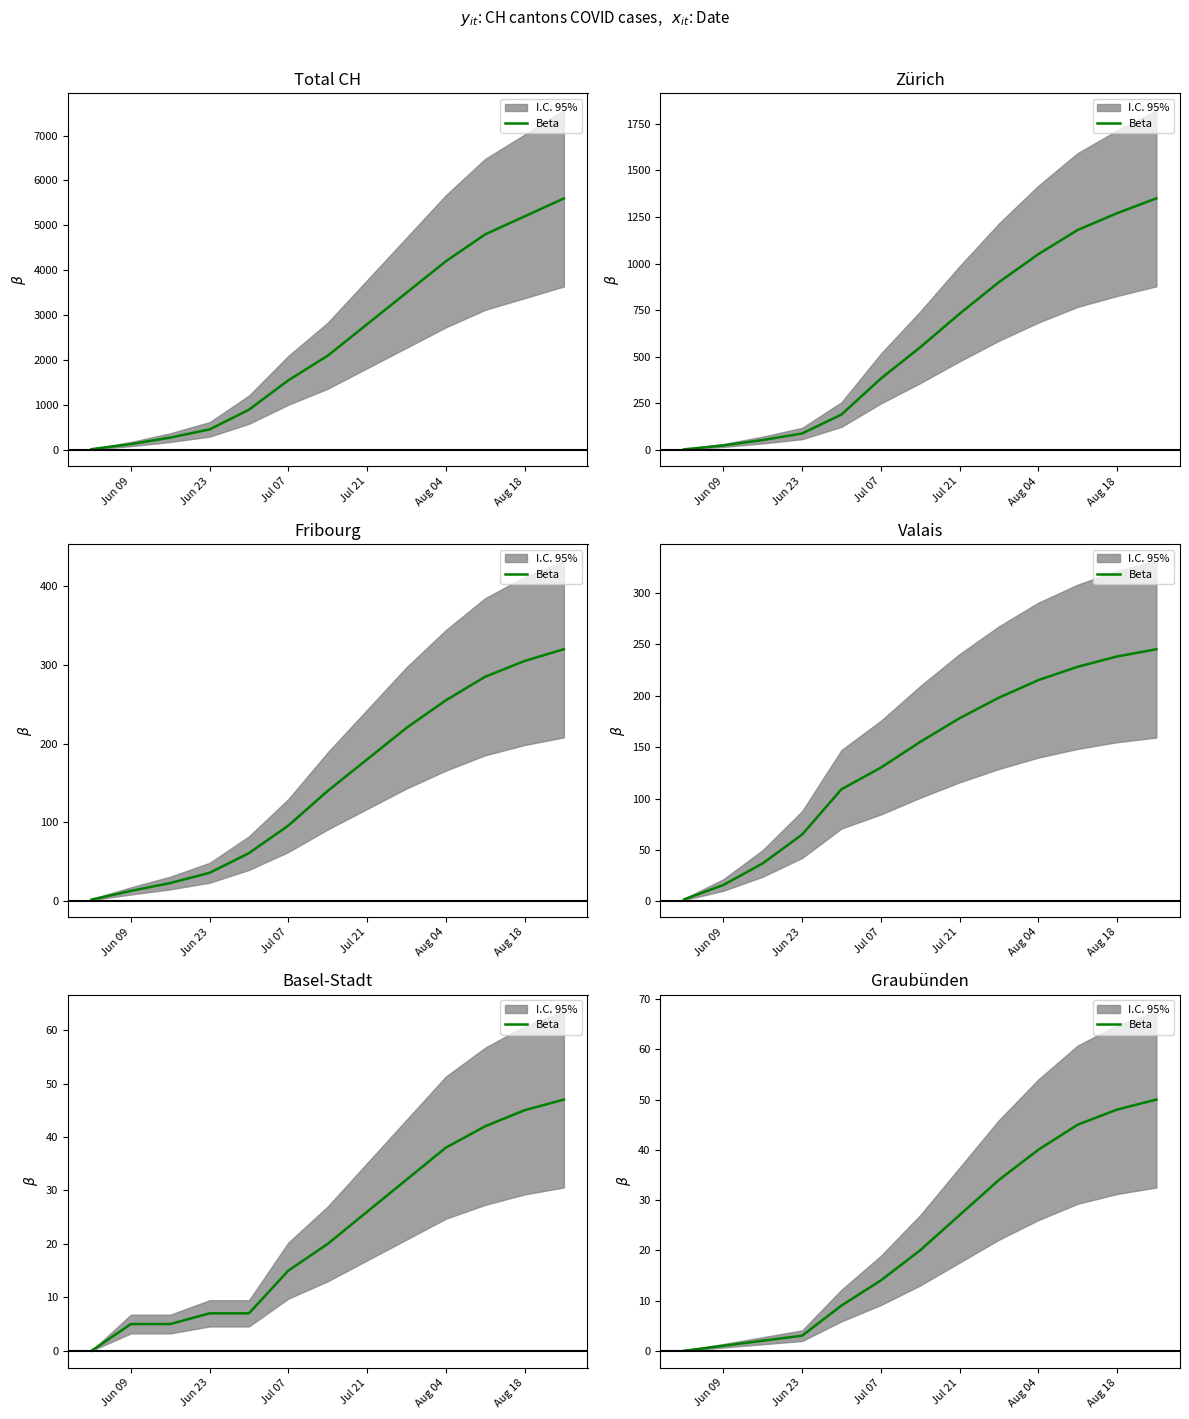

What is the change in value from Jun 09 to 7?

+27